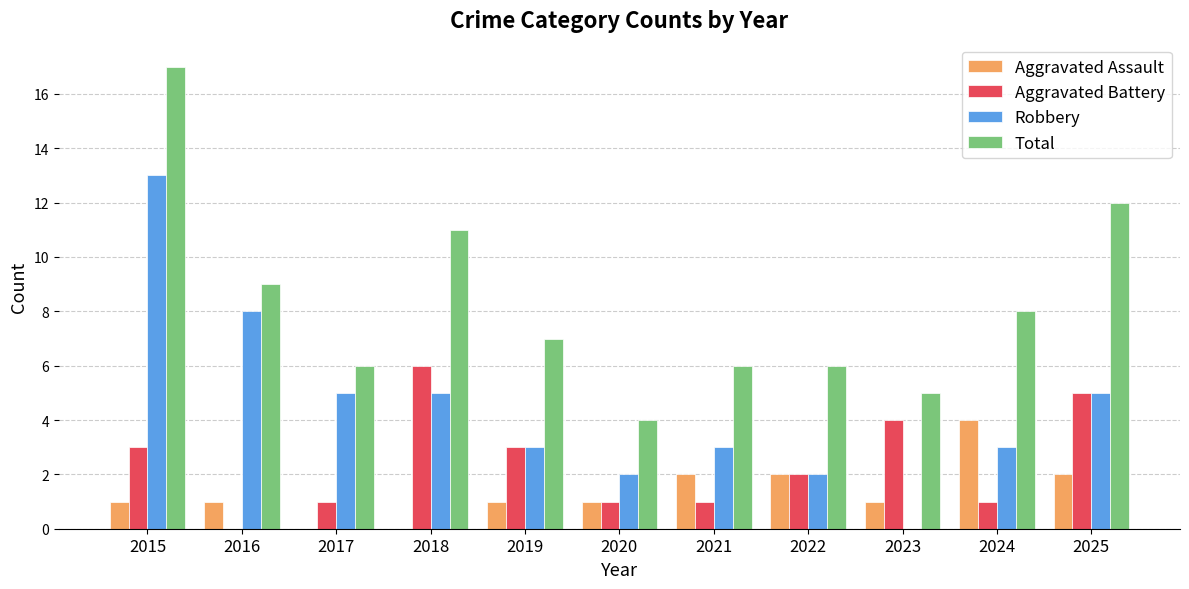

What value does the Robbery series have at 2020?

2